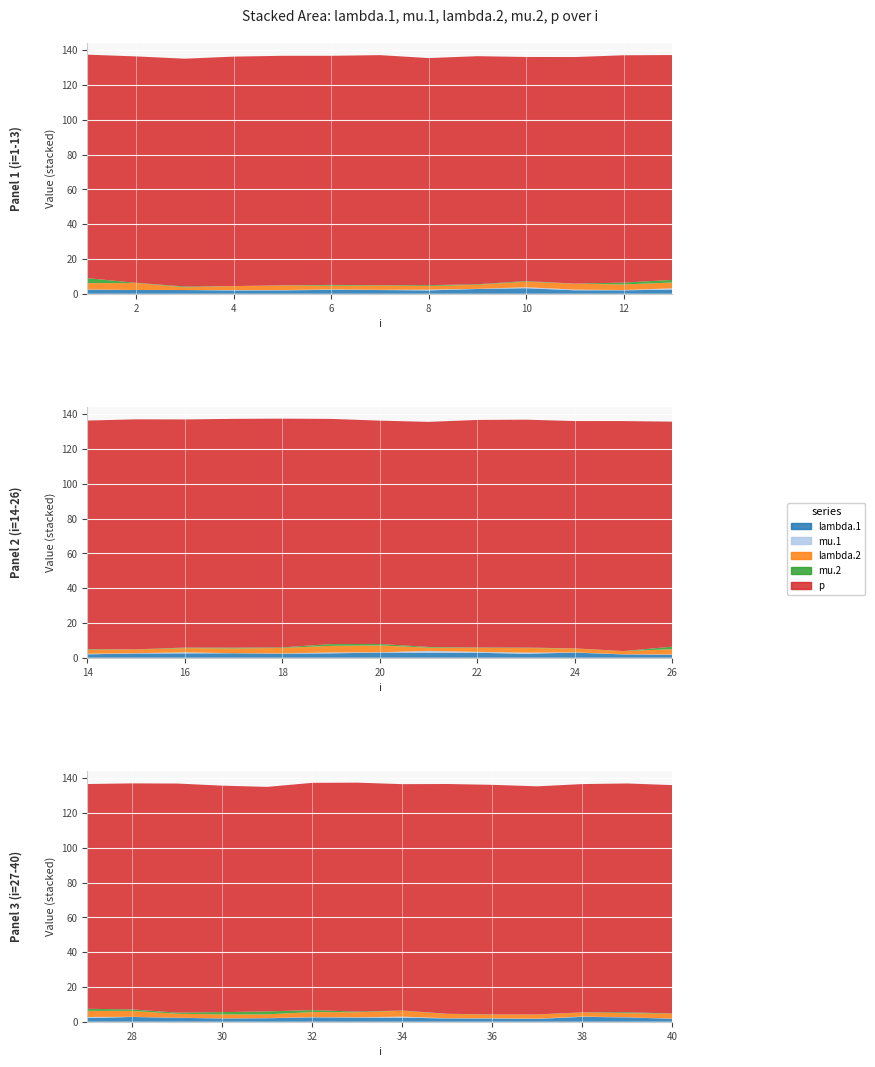

Reading left to right, extract all data points from this chart.

lambda.1: 2.3	2.2	2.1	1.9	1.9	2.3	2.1	1.9	2.7	3.2	2.0	2.0	2.4	2.0	2.4	2.5	2.5	2.3	2.5	2.9	2.9	2.8	2.3	2.9	1.9	1.7	2.1	2.7	2.2	1.9	2.0	2.5	2.4	2.3	1.9	1.8	1.6	2.8	2.5	1.7
mu.1: 0.2	0.0	0.0	0.2	0.2	0.2	0.1	0.4	0.1	0.6	0.4	0.2	0.7	0.3	0.2	0.6	0.1	0.2	0.5	0.2	1.1	0.5	0.6	0.2	0.1	0.2	0.6	0.1	0.1	0.1	0.1	0.2	0.2	0.6	0.1	0.1	0.2	0.2	0.1	0.1
lambda.2: 3.6	4.0	1.5	2.3	2.6	2.1	2.4	2.1	2.3	3.2	3.4	3.2	3.3	2.3	2.1	2.4	2.7	3.1	3.8	3.9	1.9	2.3	2.7	2.2	1.8	3.0	3.5	3.4	2.2	2.3	2.1	2.9	2.9	3.4	2.4	2.2	2.4	2.3	2.3	2.9
mu.2: 2.9	0.1	0.5	0.0	0.2	0.5	0.3	0.5	0.3	0.4	0.0	1.1	1.5	0.3	0.1	0.3	0.5	0.3	1.0	0.8	0.4	0.2	0.3	0.1	0.0	1.5	1.2	0.8	0.7	1.3	1.7	1.1	0.4	0.1	0.1	0.0	0.0	0.1	0.6	0.1
p: 128.4	130.1	130.9	131.9	131.9	131.7	132.2	130.5	131.1	128.8	130.2	130.6	129.2	131.4	132.2	131.1	131.5	131.4	129.4	128.3	129.3	130.7	130.9	130.6	132.1	129.3	129.2	129.9	131.7	130.1	129.0	130.7	131.6	130.1	132.1	132.0	131.1	131.2	131.5	131.2